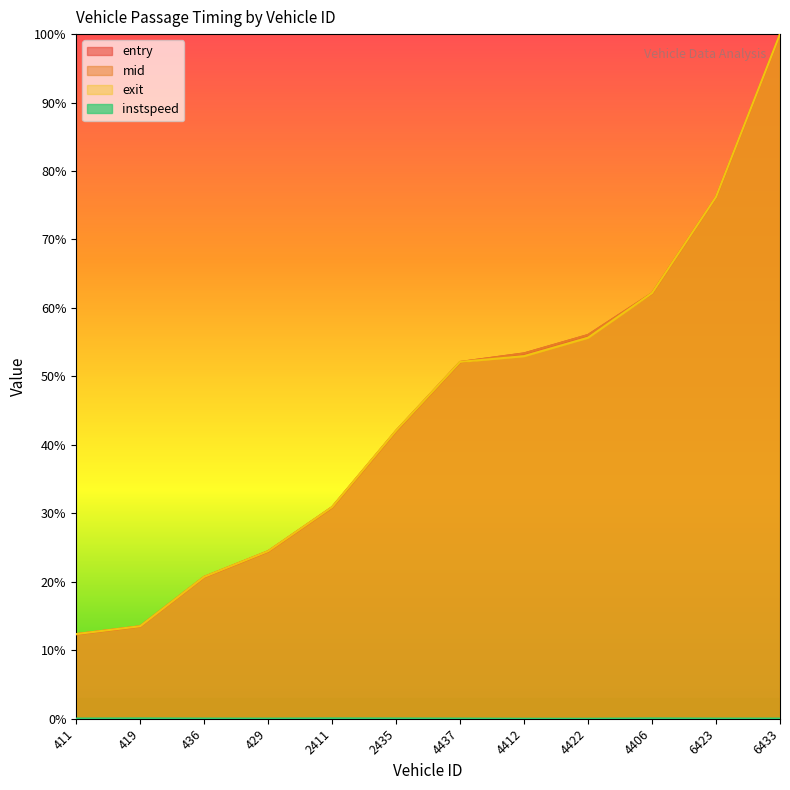

What are all the series names shown in the legend?

entry, mid, exit, instspeed